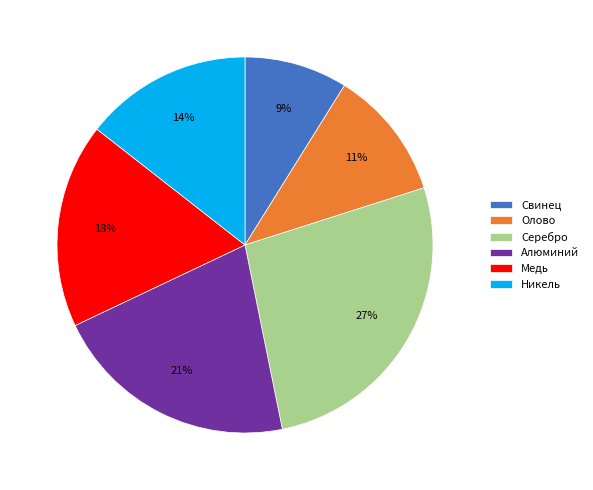

To the nearest percent, what is the combined percentage of Свинец and Олово?

20%